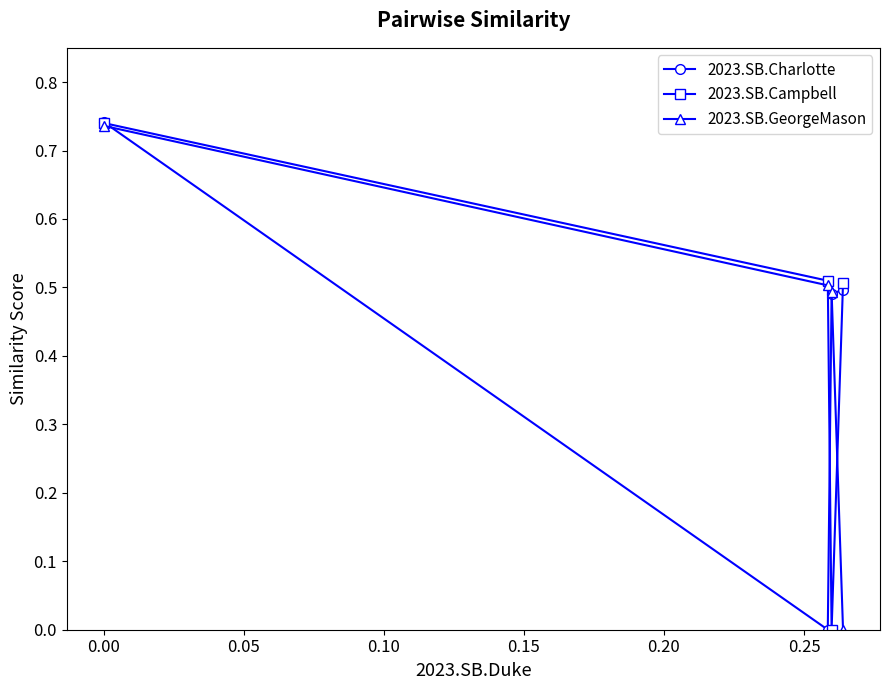

What is the average value of the 2023.SB.GeorgeMason series?

0.4